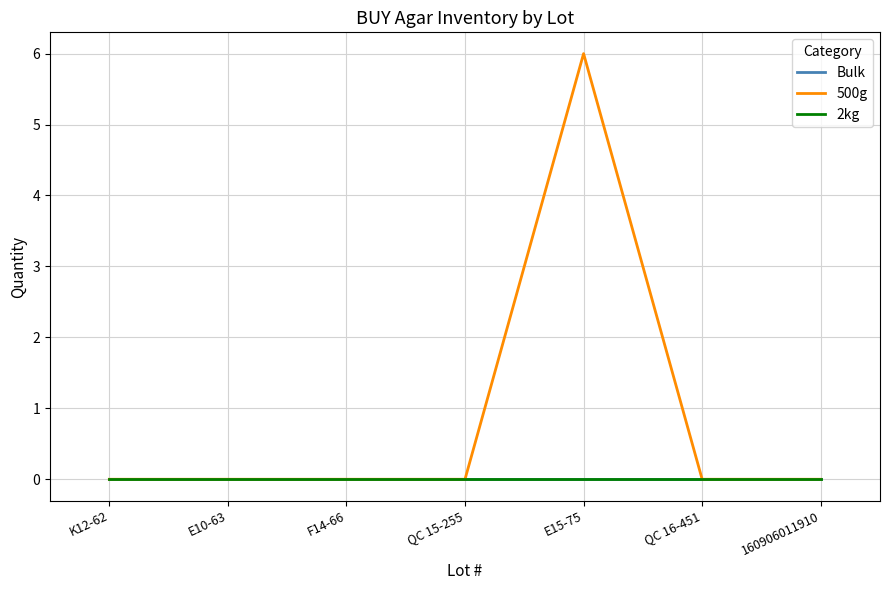

Does the chart display data point markers on the line(s)?

No